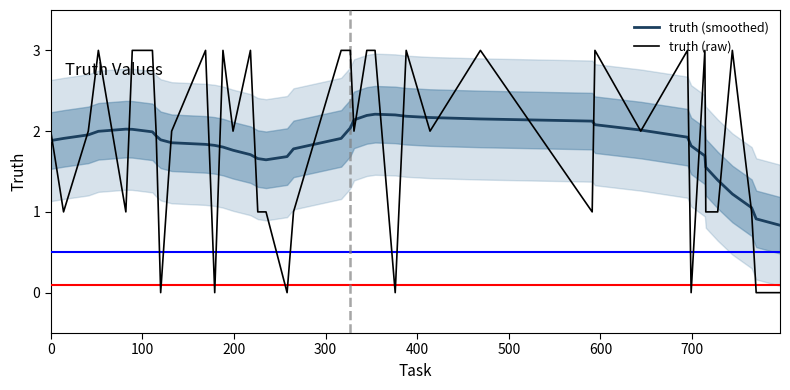

How many positive values does the truth (raw) series have?

33